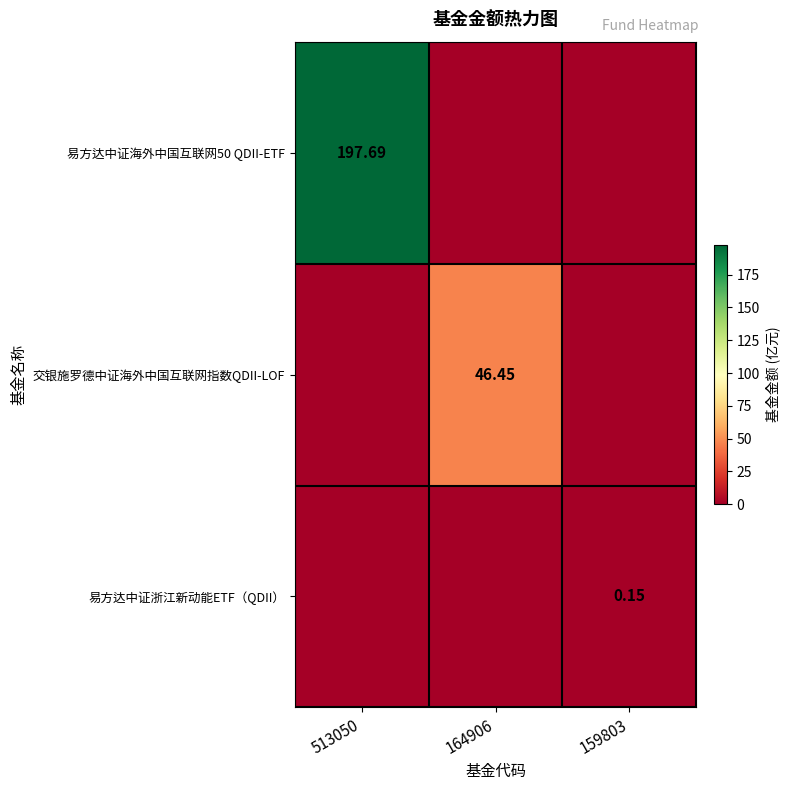

Is it true that 易方达中证浙江新动能ETF（QDII） equals 0.1 at 513050?

False